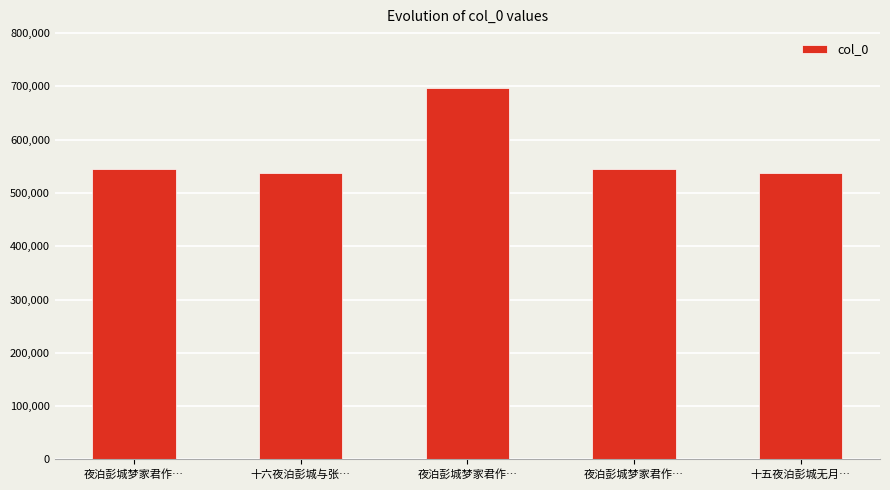

What is the label of the 1st bar from the right?

十五夜泊彭城无月…